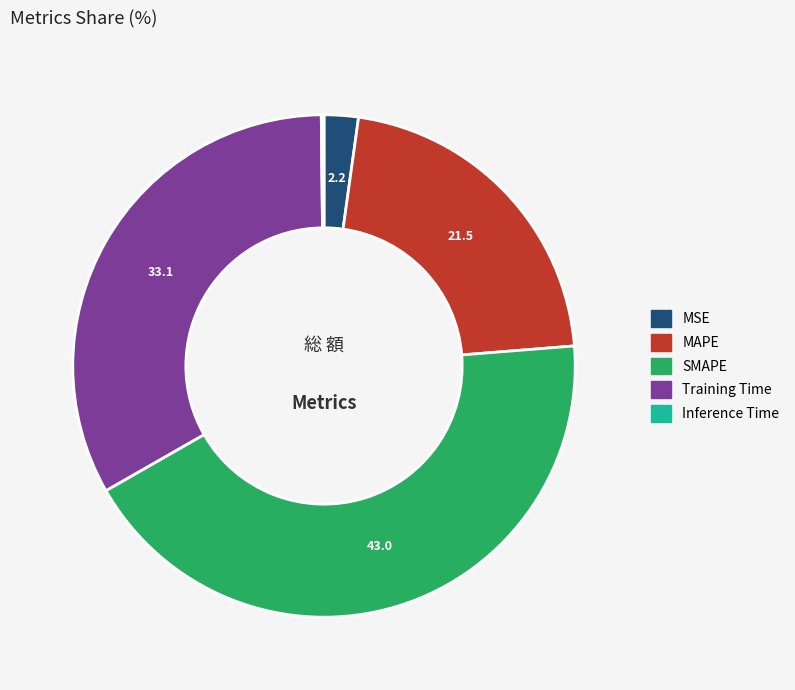

Is the sum of MAPE and SMAPE greater than half?

Yes